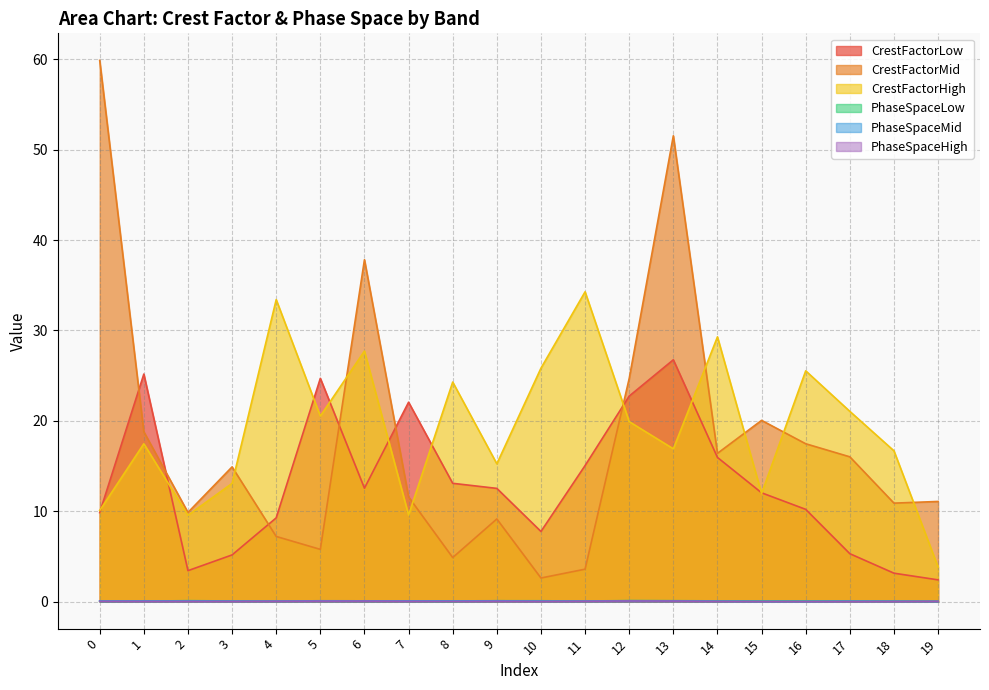

True or false: PhaseSpaceLow and CrestFactorMid cross at least once.

False